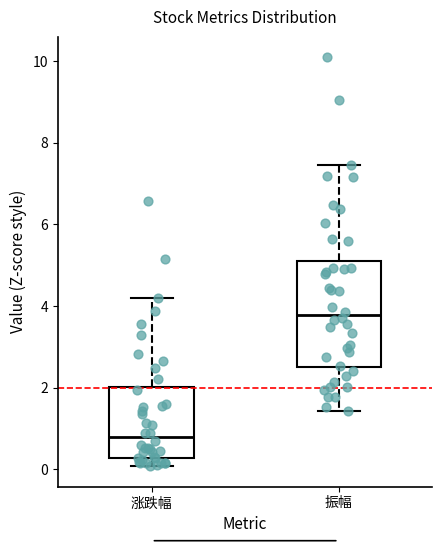

Reading left to right, transcribe this box plot: for each box, give where its median line is, the range the box spans, and where its two whiskers end, as read against the y-axis. The values are not printed on the chart, so give them approximately, as read against the axis.

涨跌幅: median 0.8, box 0.2 to 2.0, whiskers 0.0 to 4.2
振幅: median 3.8, box 2.6 to 5.2, whiskers 1.4 to 7.4